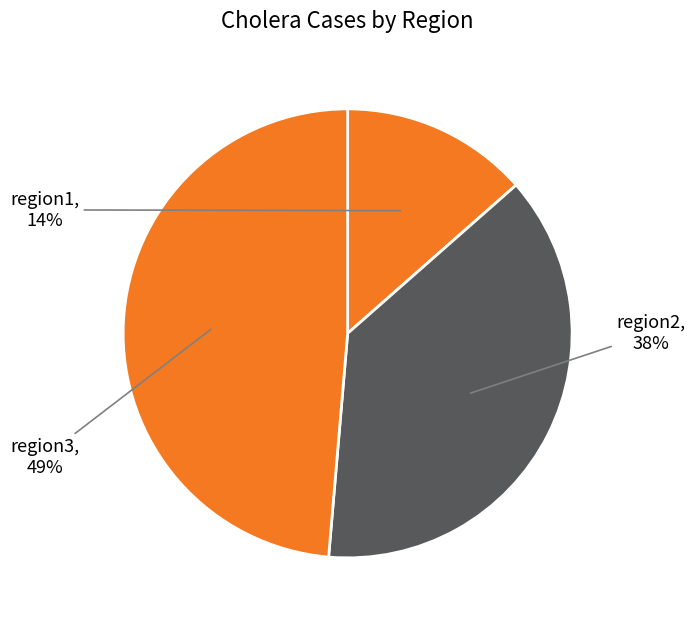

To the nearest percent, what is the average slice percentage?

33%